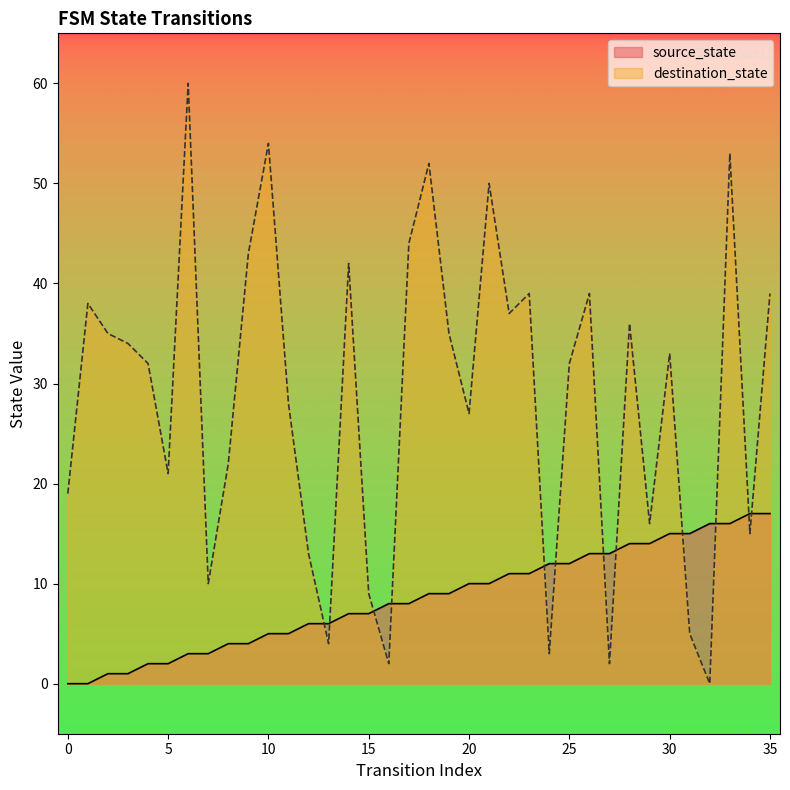

Where do destination_state and source_state first cross each other?

12 and 13